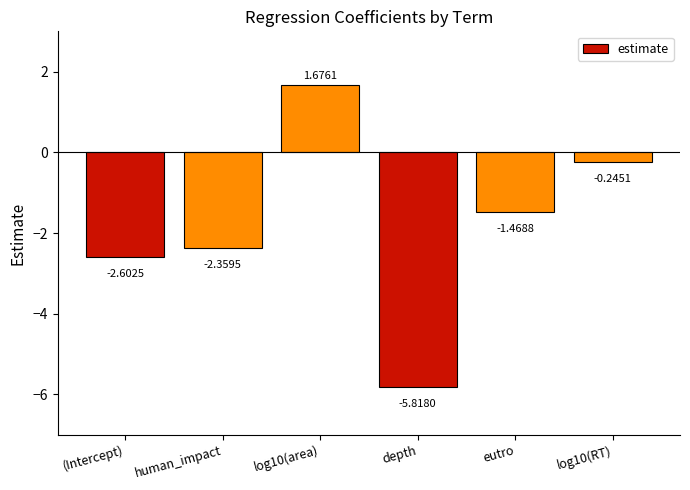

Which has a higher value, log10(RT) or log10(area)?

log10(area)